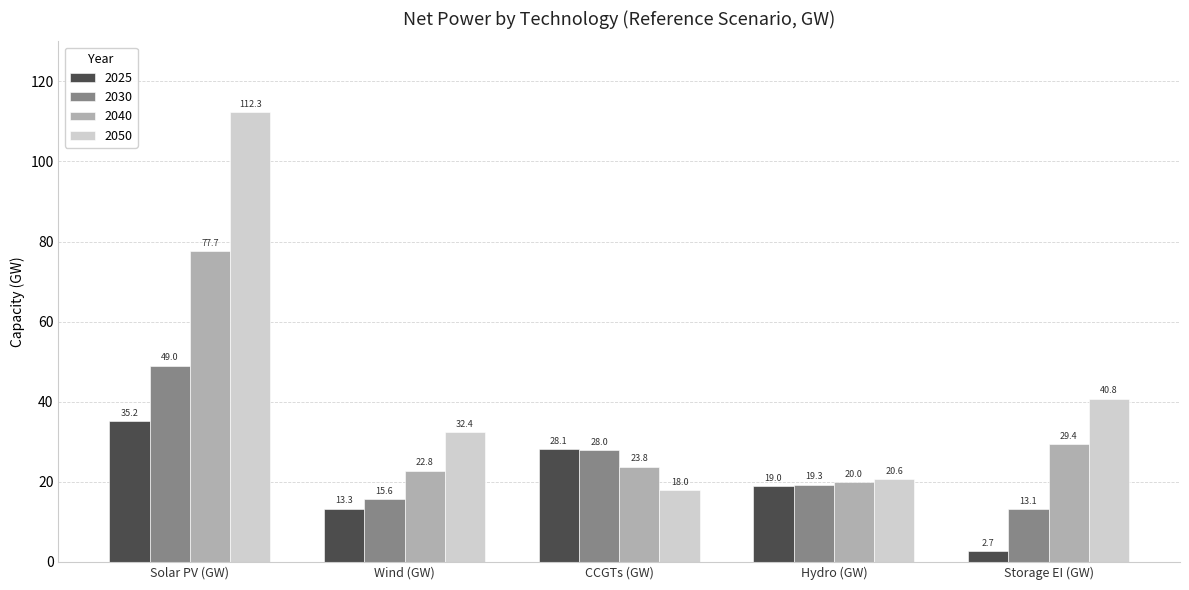

What is the difference between the highest and lowest values at Hydro (GW)?

1.6